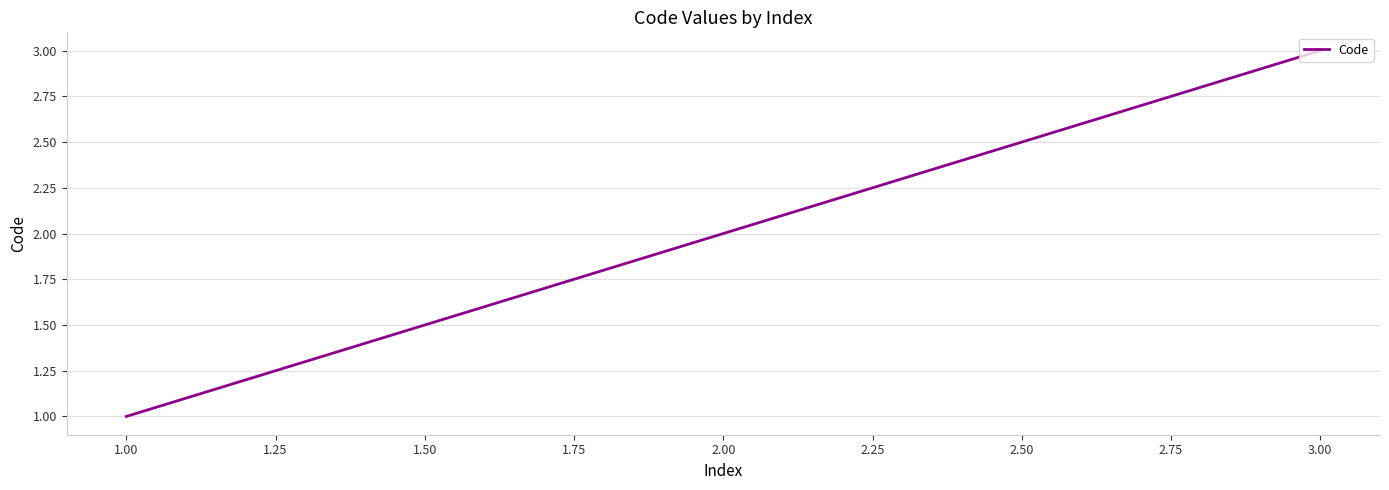

How many values are between 1 and 3?

3